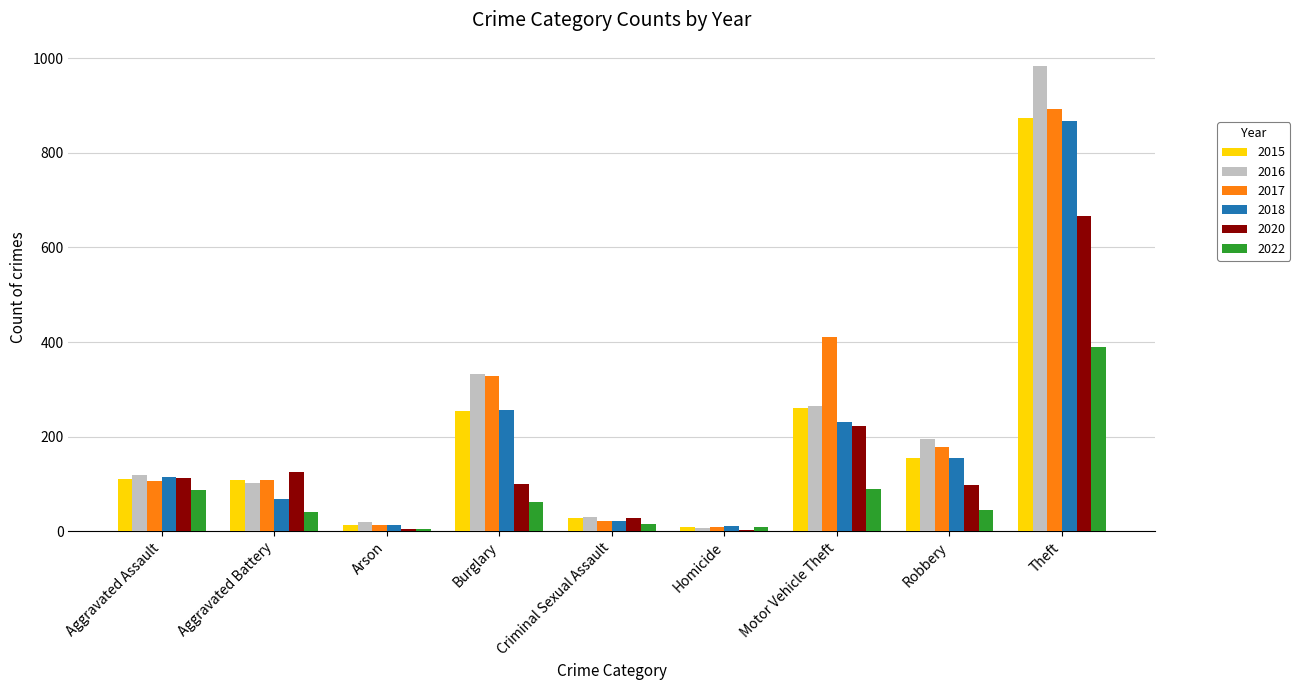

Is the value of 2018 at Burglary greater than the value of 2017 at Criminal Sexual Assault?

Yes